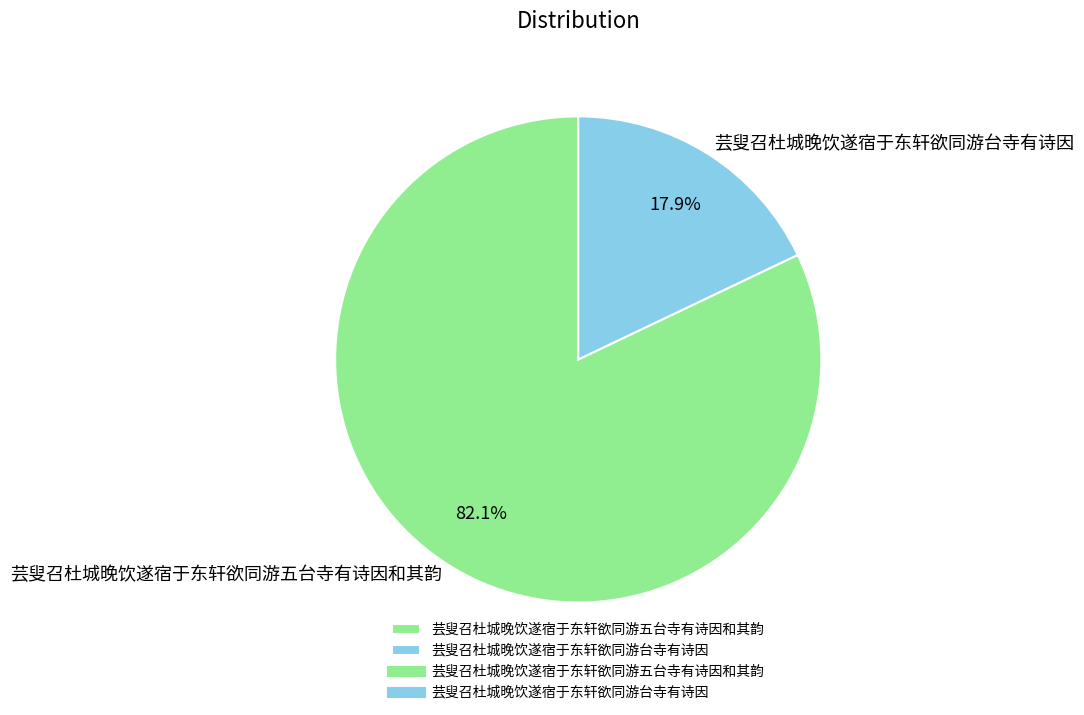

To the nearest percent, what percentage of the pie is 芸叟召杜城晚饮遂宿于东轩欲同游台寺有诗因?

18%